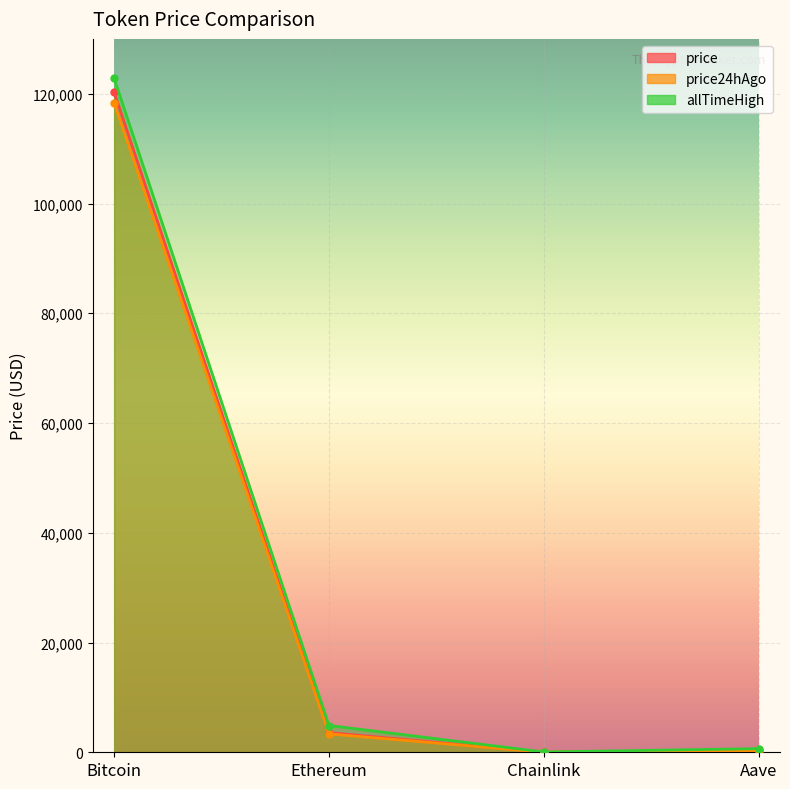

Between Aave and Bitcoin, which is larger?

Bitcoin